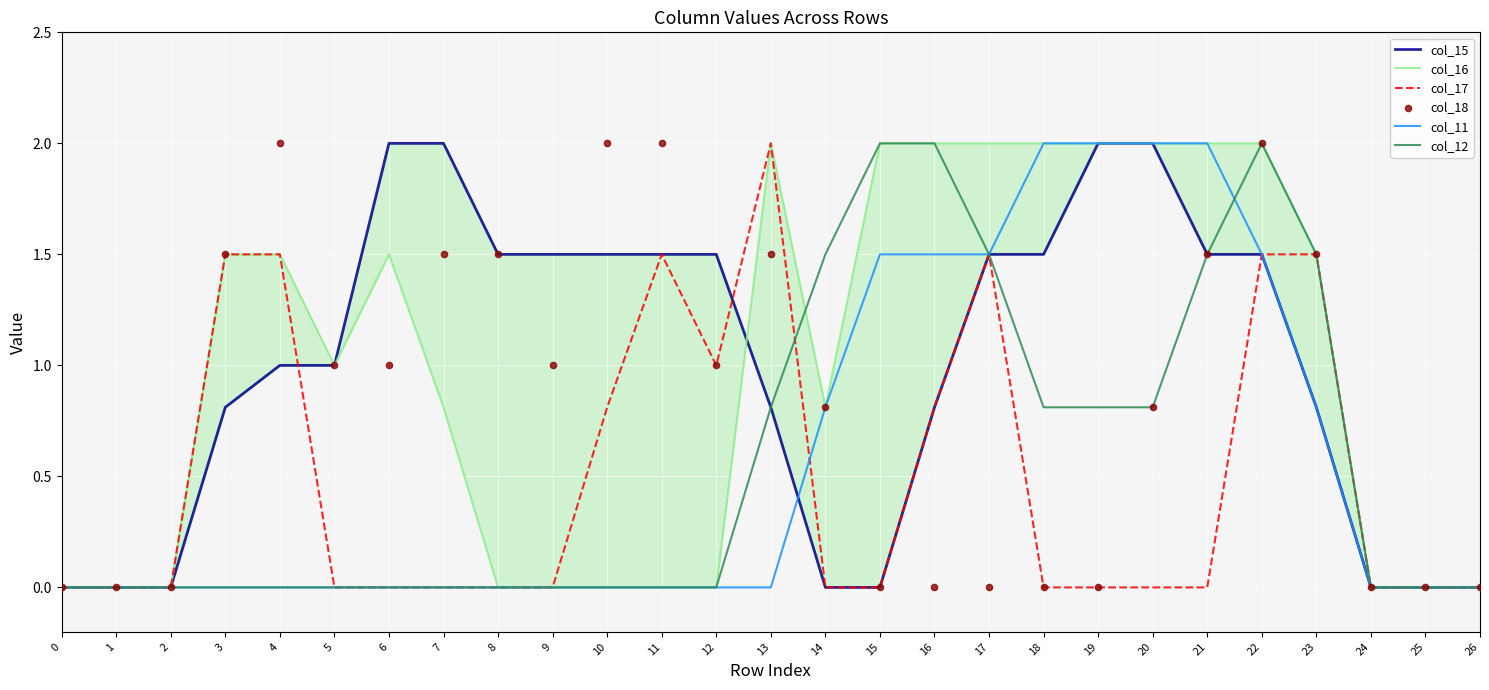

Is the value of col_15 at 1 greater than the value of col_12 at 11?

No